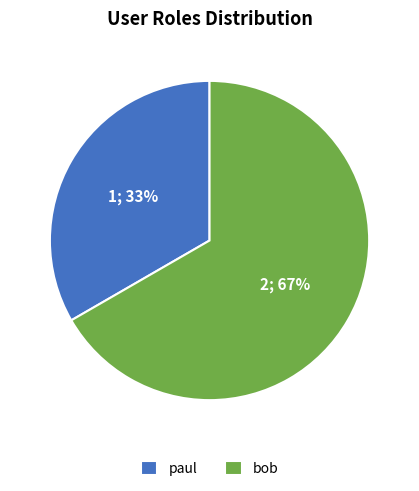

The bob slice represents 73% of the pie. True or false?

False